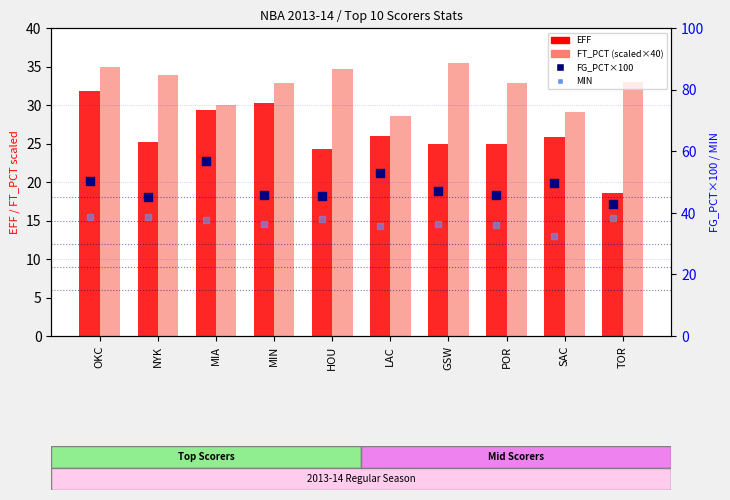

Which series reaches the minimum Y coordinate?

EFF